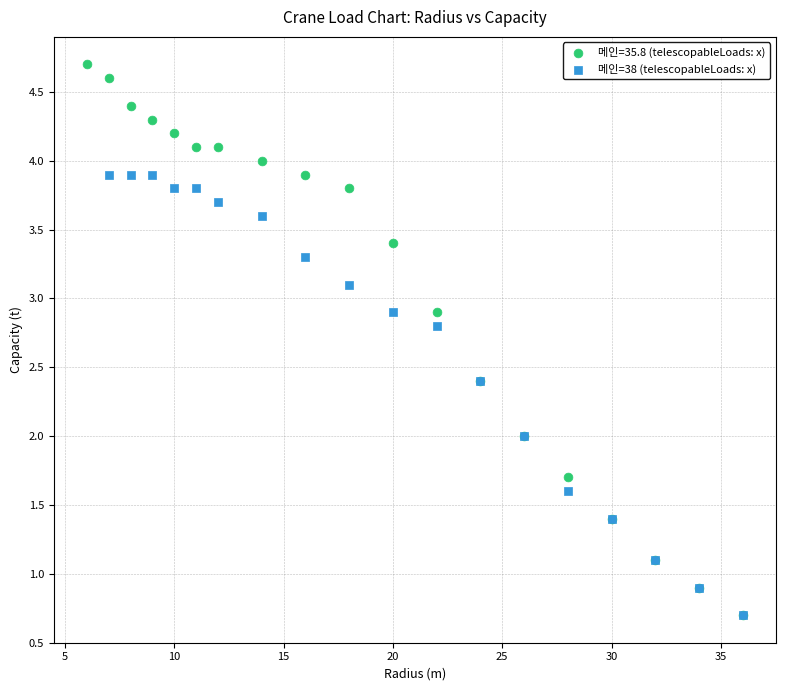

Which series contains the highest Y value?

메인=35.8 (telescopableLoads: x)